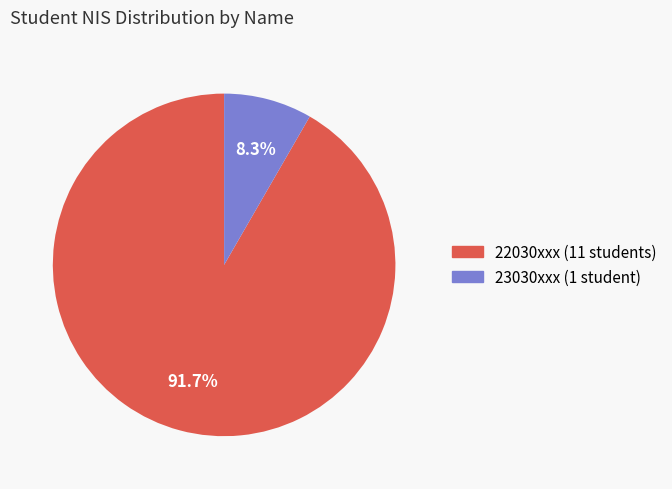

Between 22030xxx (11 students) and 23030xxx (1 student), which is larger?

22030xxx (11 students)